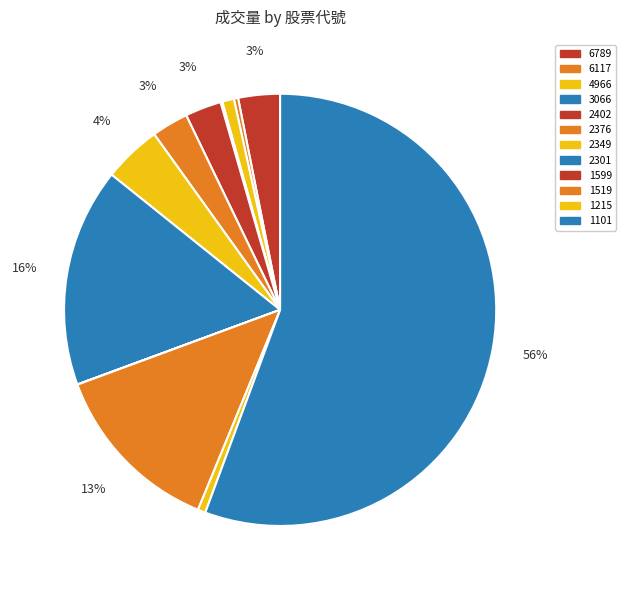

To the nearest percent, what is the difference between the largest and smallest slice percentages?

56%